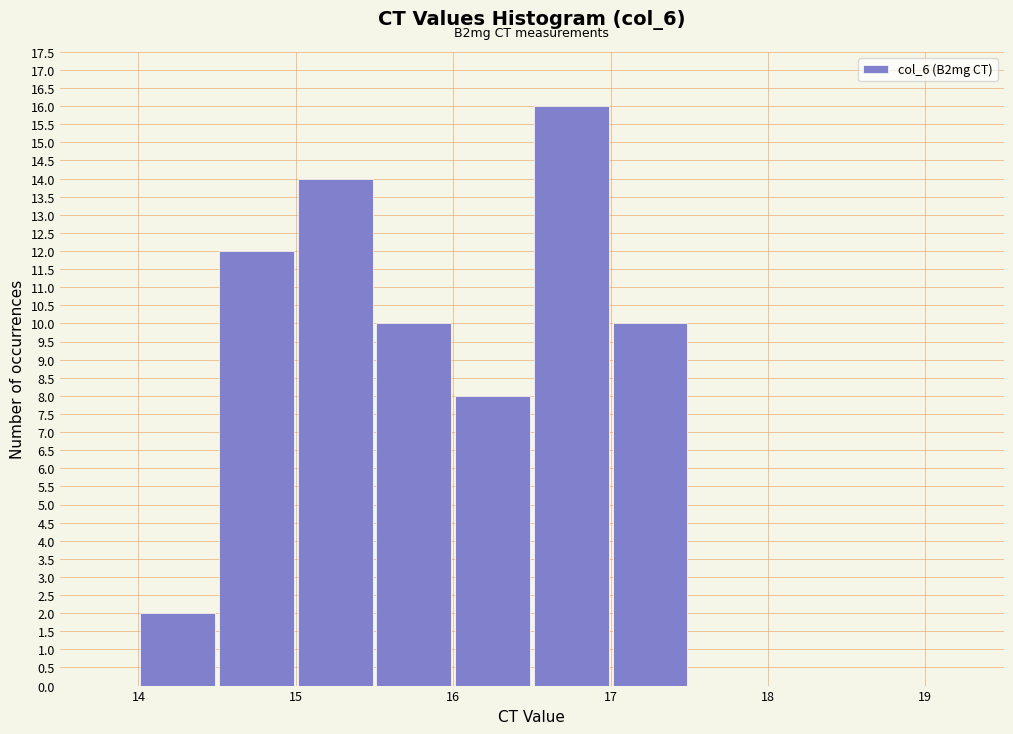

Over which range of the x-axis is the bar tallest?

16.5 to 17.0